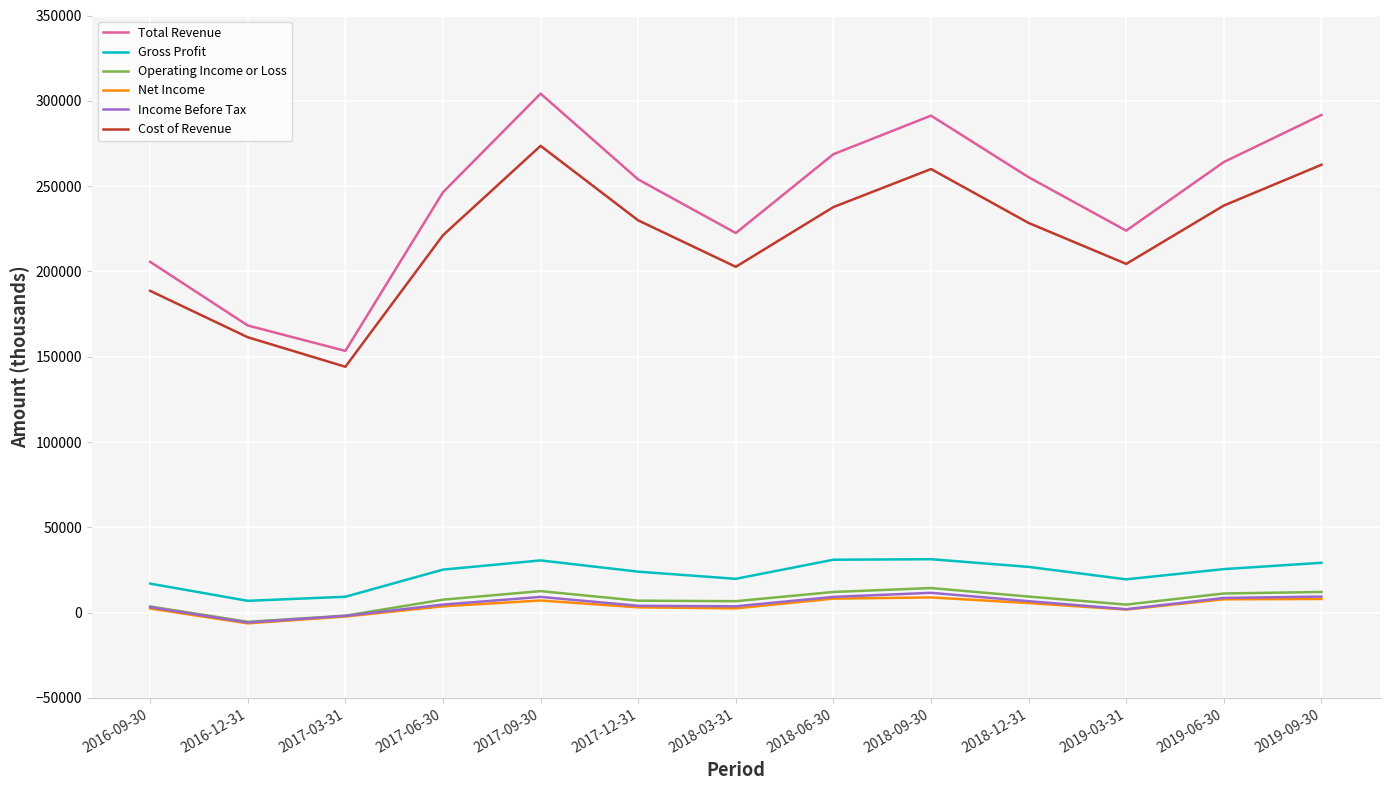

In Net Income, how many points are higher than both neighbors (excluding endpoints)?

2